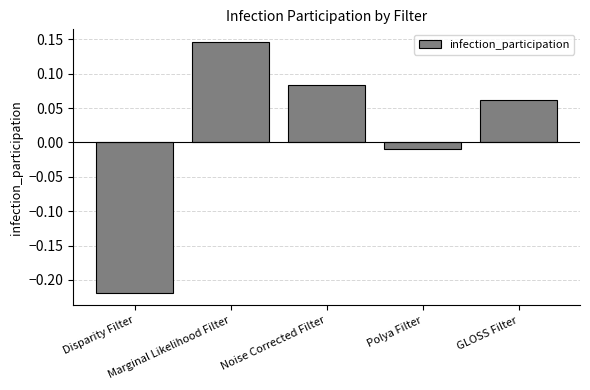

How many data points are above 0?

3